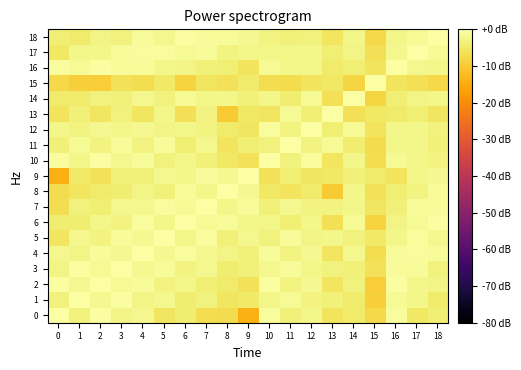

At which category does the chart reach its minimum across all series?

9